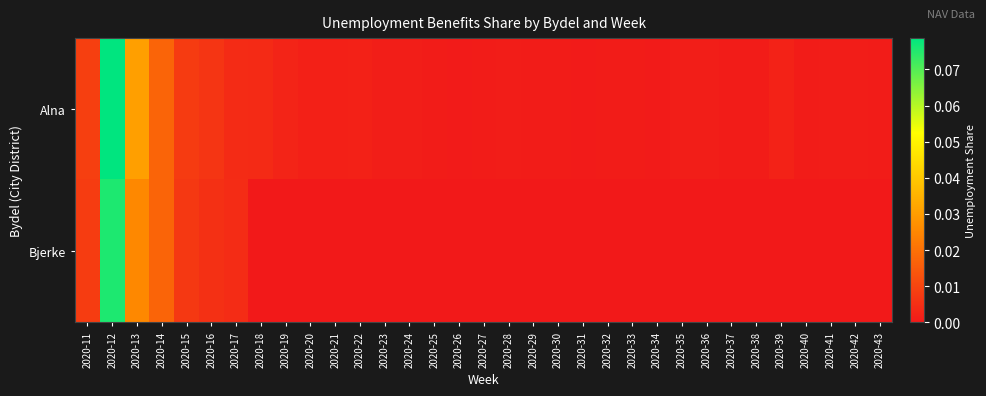

Between 2020-13 and 2020-31, which series saw the biggest shift?

Alna